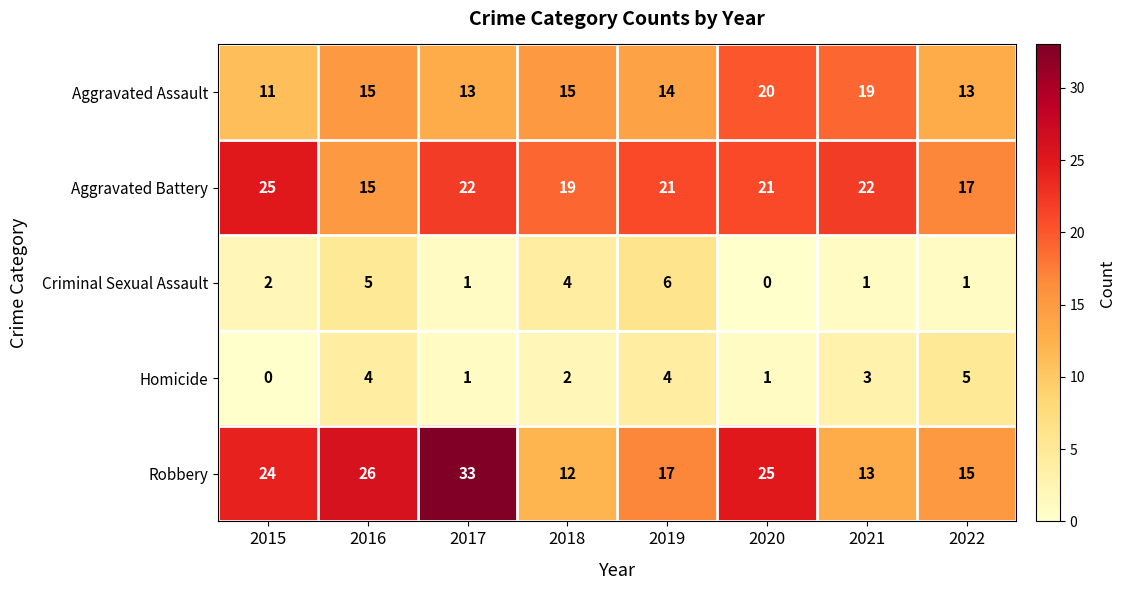

What is the difference between the highest and lowest values at 2016?

22